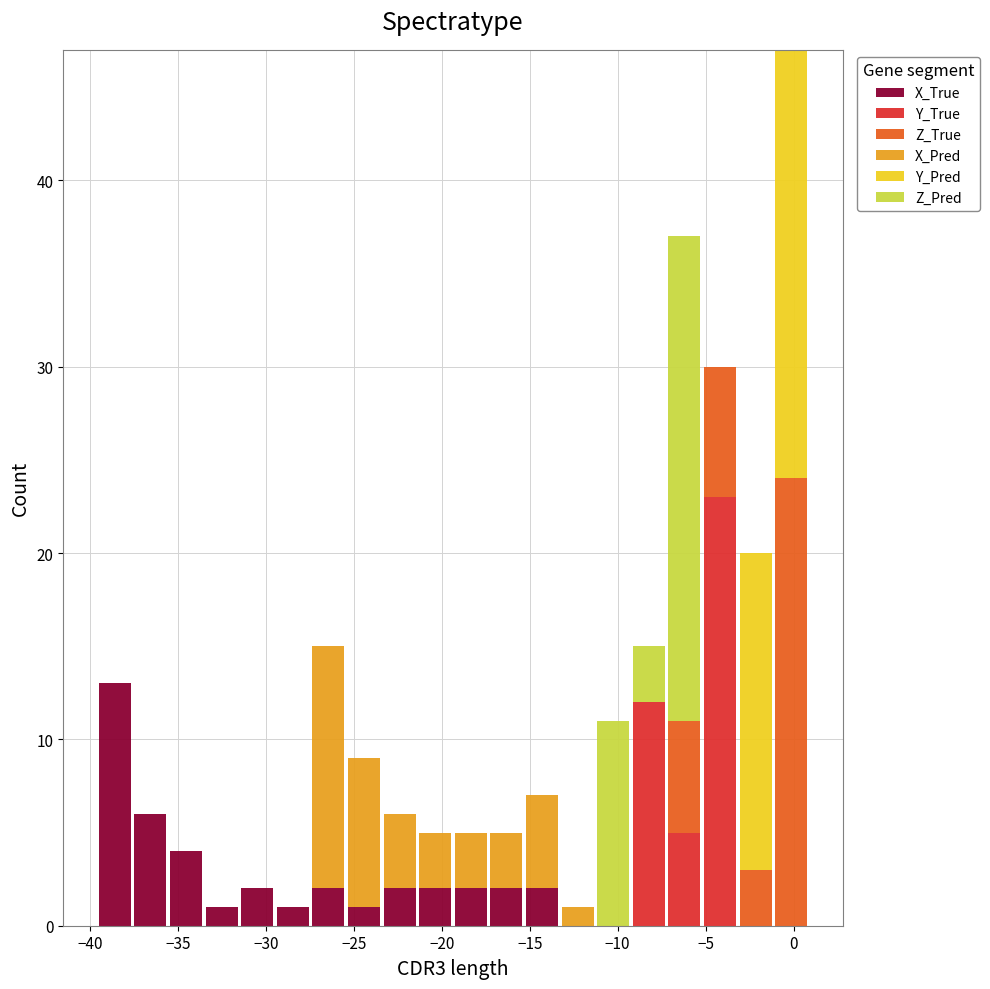

Reading left to right, transcribe this chart: for each stacked bar, give the range it covers on the x-axis and its total height. Neither the bar edges nor the heights are printed on the chart, so give them approximately, as read against the axes.

-39.5 to -37.5: 13
-37.5 to -35.5: 6
-35.5 to -33.5: 4
-33.5 to -31.5: 1
-31.5 to -29.5: 2
-29.5 to -27.5: 1
-27.5 to -25.5: 15
-25.5 to -23.5: 9
-23.5 to -21.5: 6
-21.5 to -19.5: 5
-19.5 to -17.5: 5
-17.5 to -15.5: 5
-15.5 to -13.5: 7
-13.5 to -11.5: 1
-11.5 to -9.0: 11
-9.0 to -7.0: 15
-7.0 to -5.0: 37
-5.0 to -3.0: 30
-3.0 to -1.0: 20
-1.0 to 1.0: 47